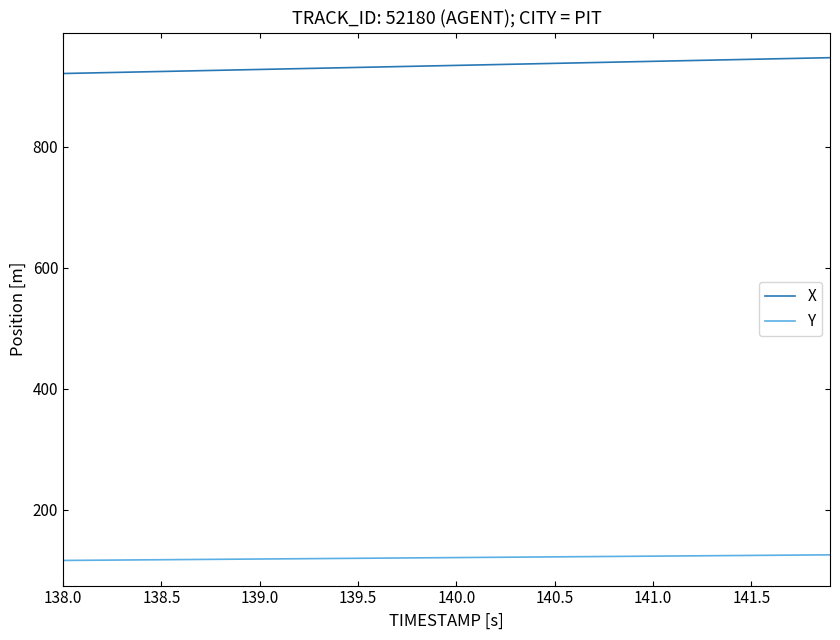

True or false: Y and X cross at least once.

False